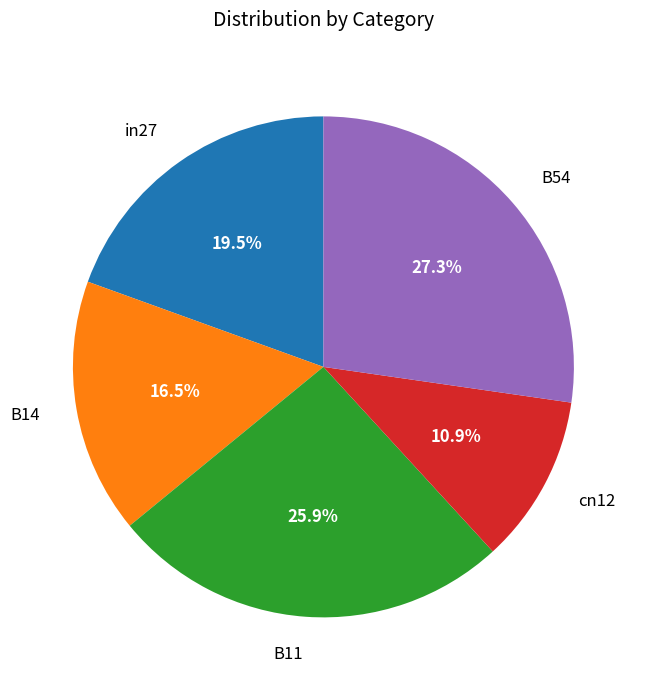

Which slice is the smallest?

cn12